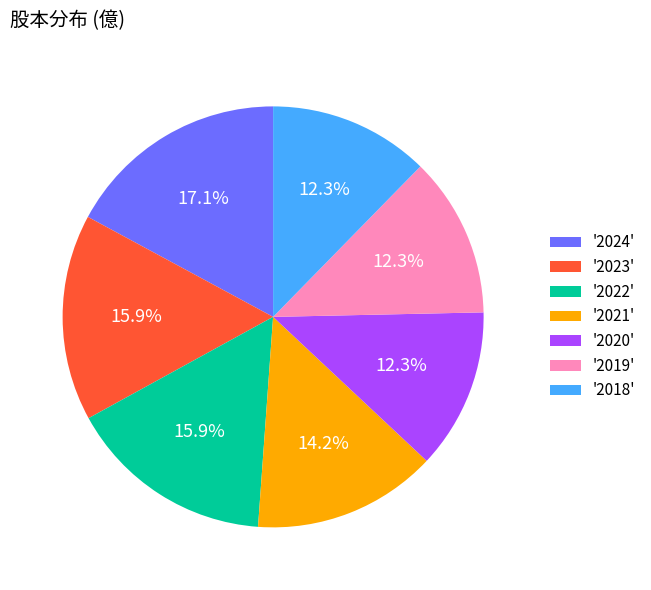

Is there a majority slice in this chart?

No